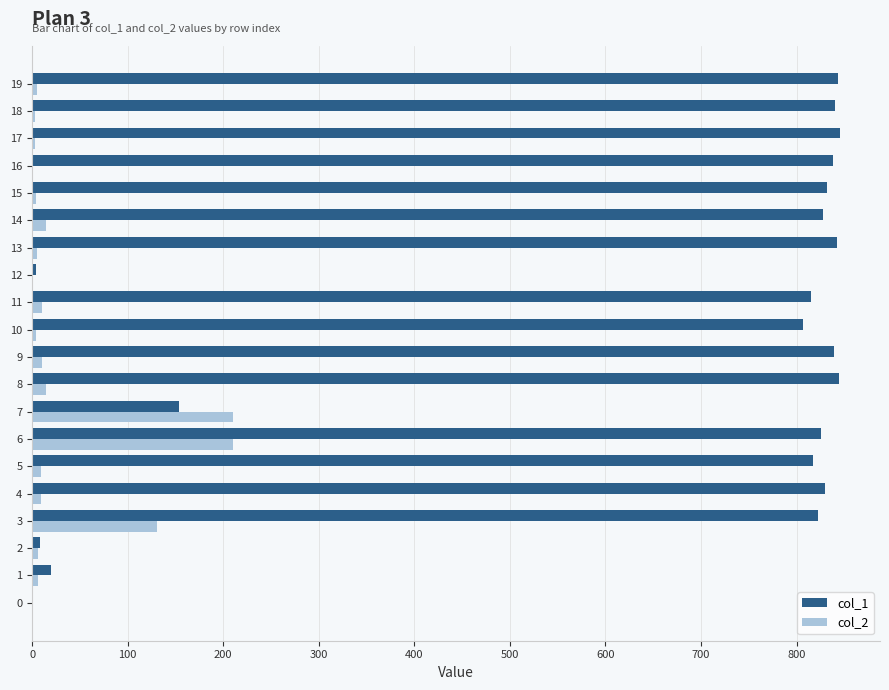

Which series has the largest total across all categories?

col_1